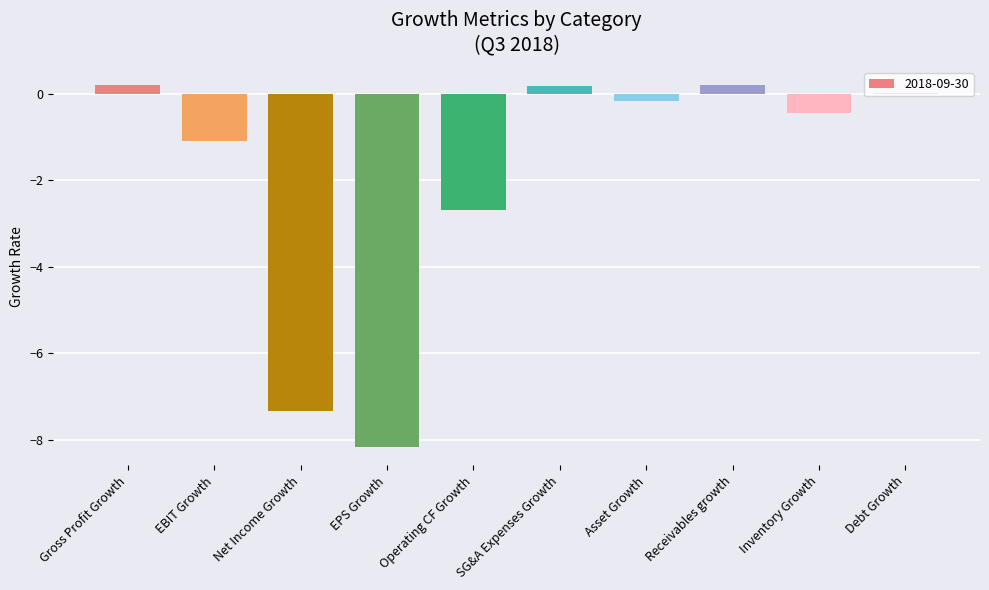

What is the sum of all values?

-19.3